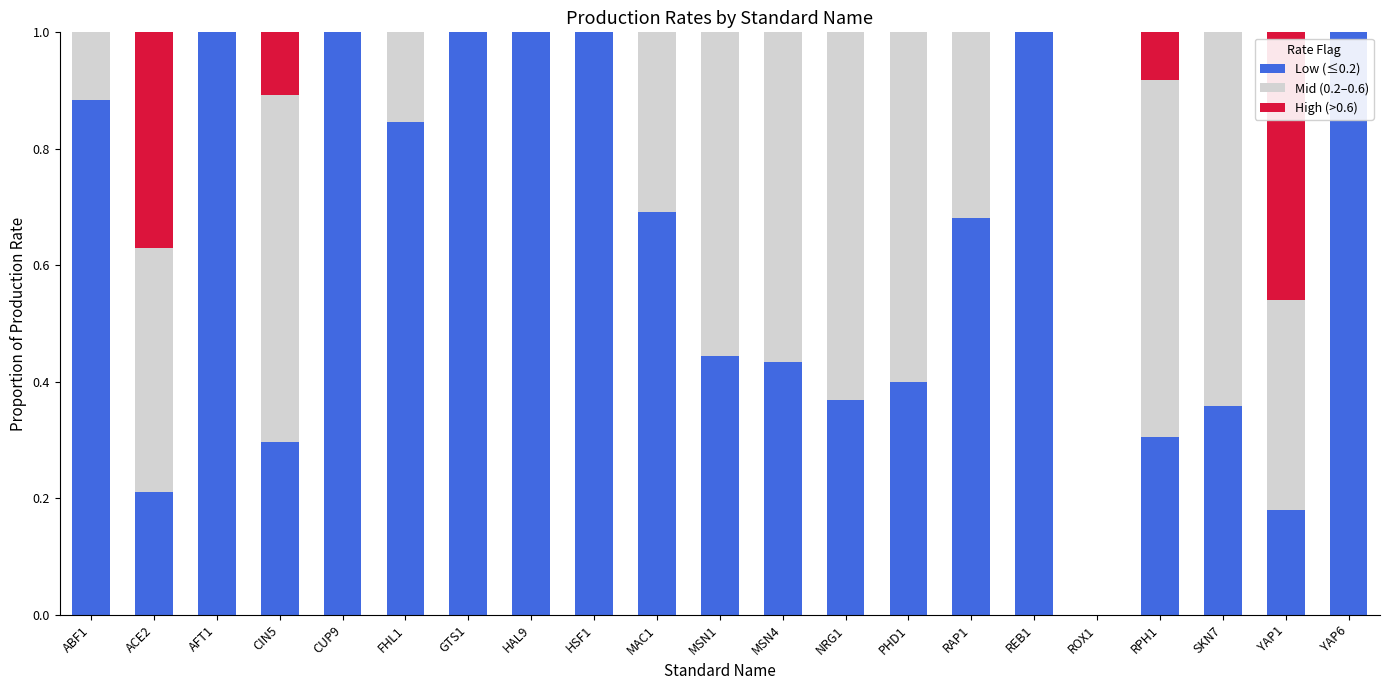

What are all the series names shown in the legend?

Low (≤0.2), Mid (0.2–0.6), High (>0.6)